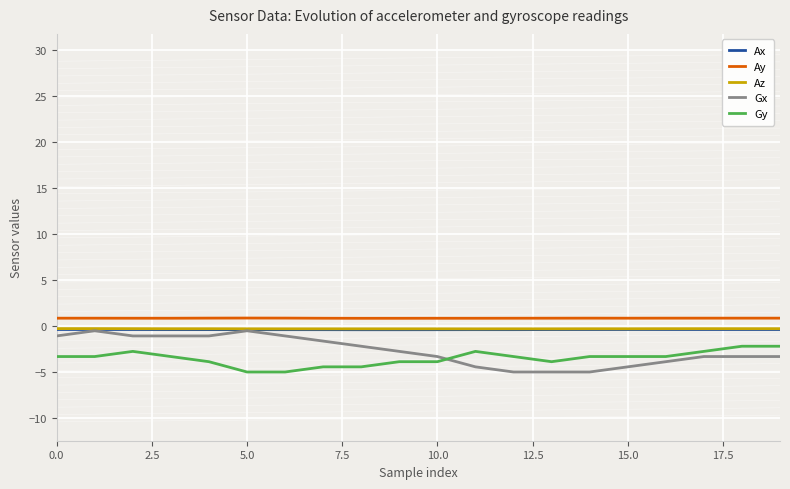

What is the smallest value displayed?

-5.0